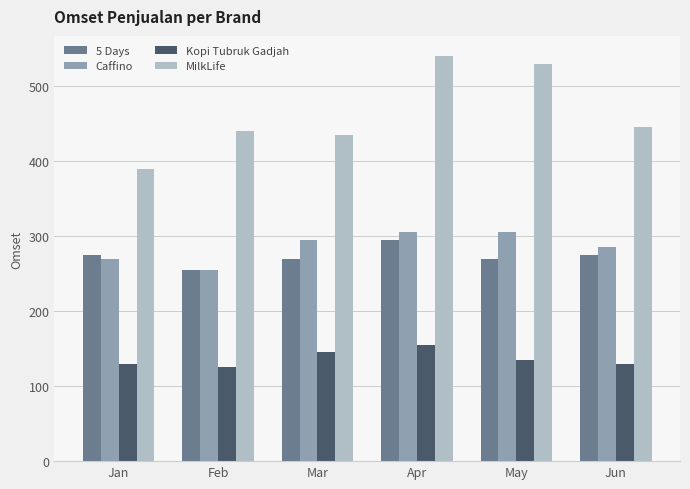

How many bars are there in each group?

4